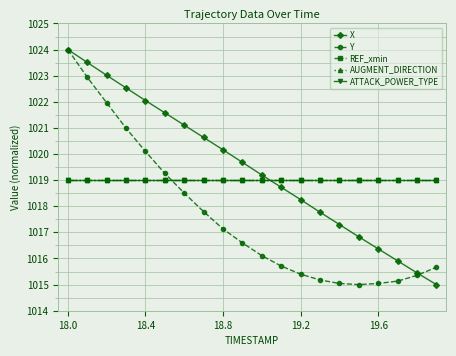

What is the value of the Y point at the 15th from the left?

1015.0